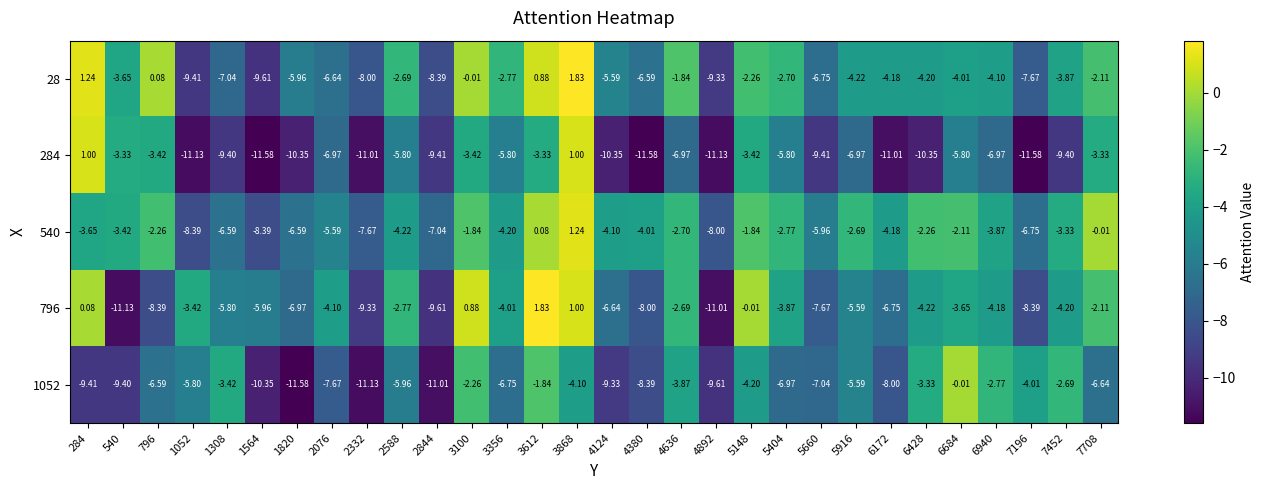

Is the value of 540 at 7452 greater than the value of 284 at 2844?

Yes